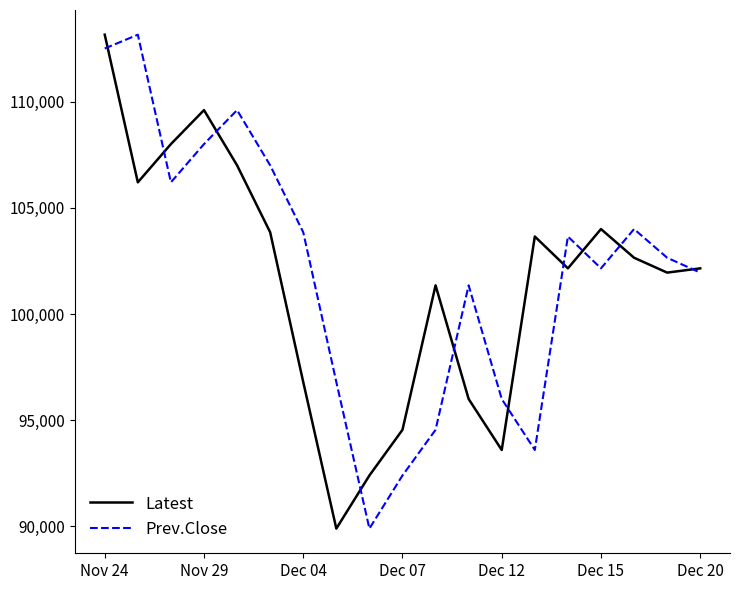

What is the lowest value of the Latest series?

89900